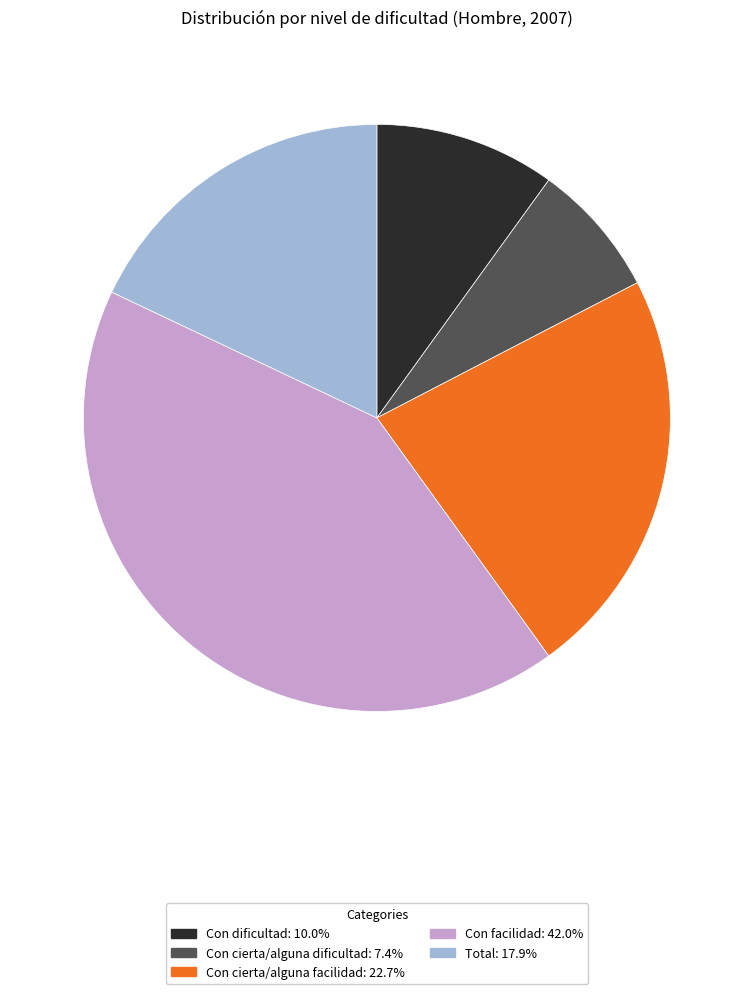

Is it true that Con facilidad is 53% of the pie?

False